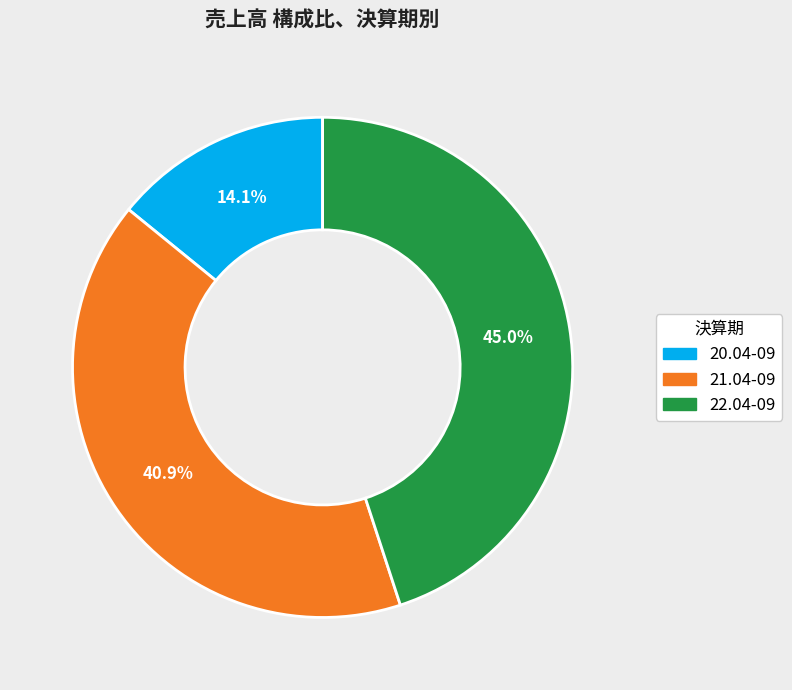

How many segments does this pie chart have?

3